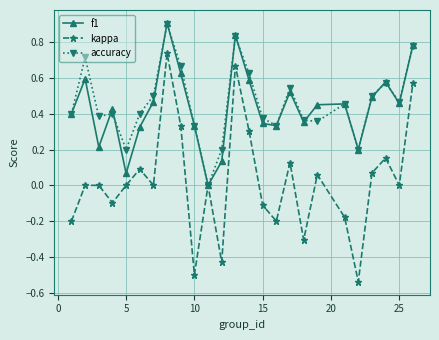

How many interior local valleys does the f1 series have?

7